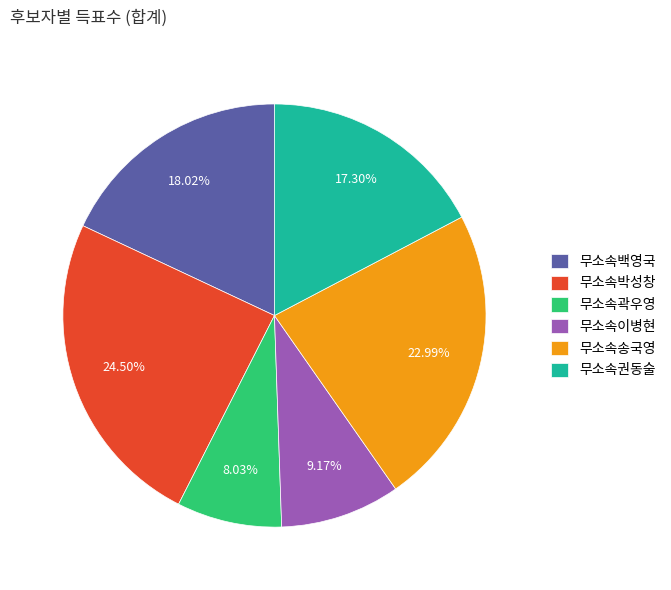

Does 무소속권동술 represent more than half of the total?

No